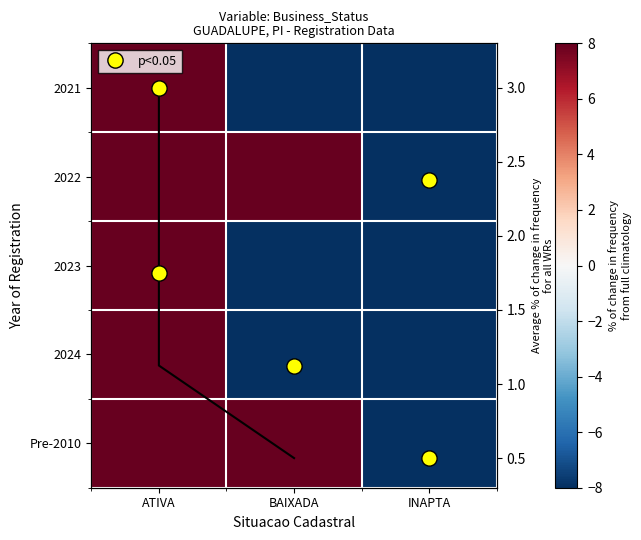

Which has a higher value, ATIVA or BAIXADA?

ATIVA